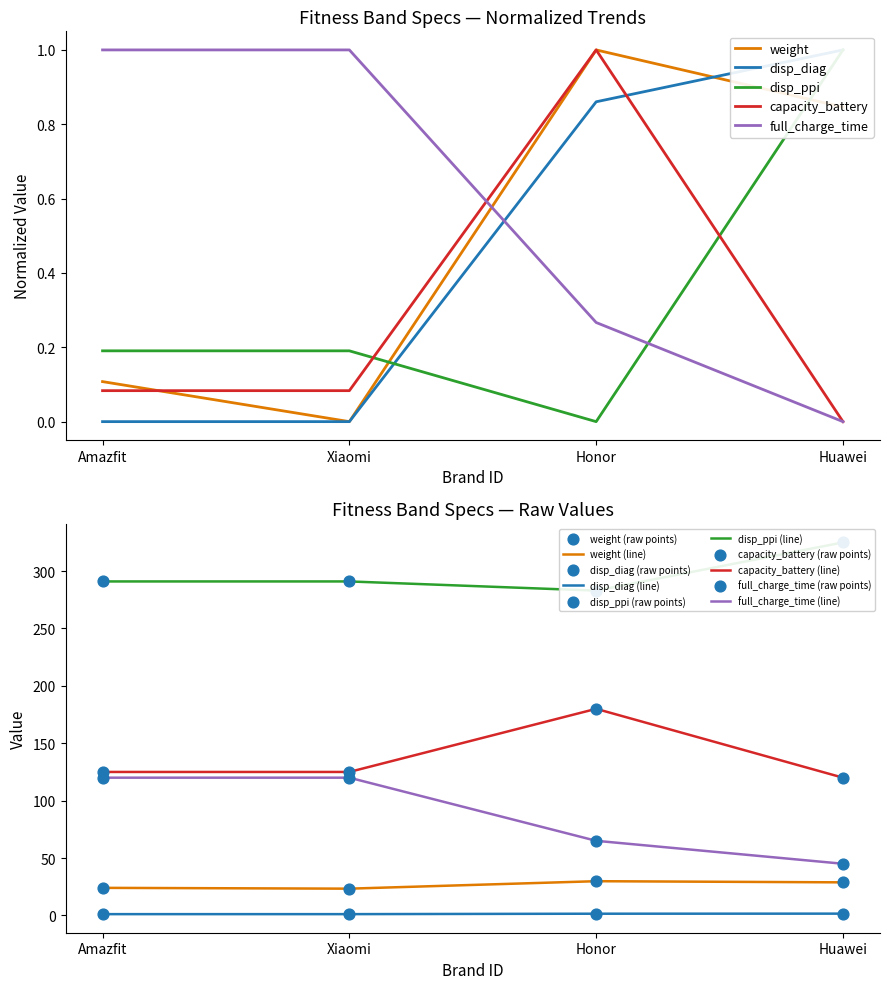

Is the value of full_charge_time at Xiaomi greater than the value of disp_ppi at Honor?

No